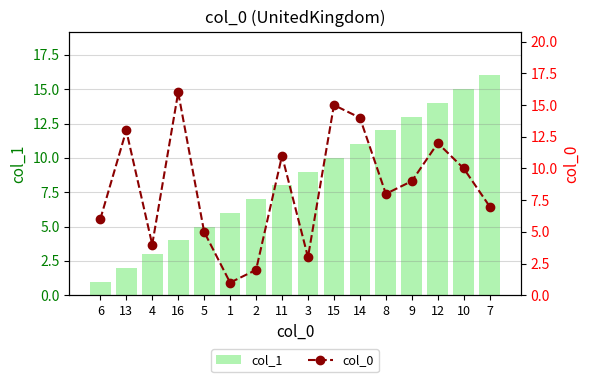

Are the bars horizontal?

No